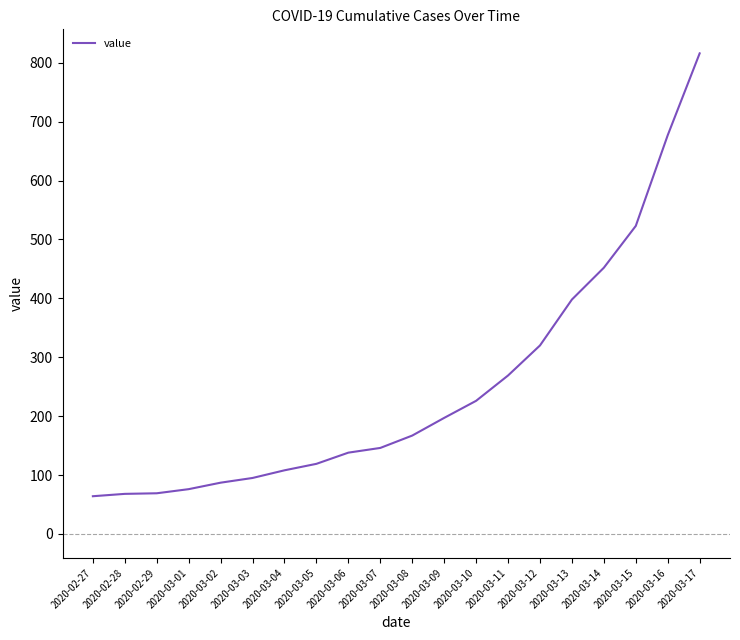

Does the chart display data point markers on the line(s)?

No